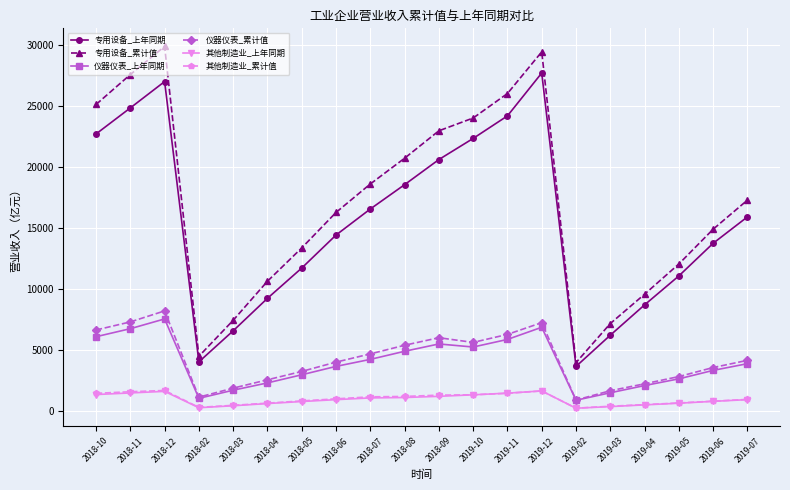

Rank the categories by 专用设备_累计值 value from lowest to highest.

2019-02, 2018-02, 2019-03, 2018-03, 2019-04, 2018-04, 2019-05, 2018-05, 2019-06, 2018-06, 2019-07, 2018-07, 2018-08, 2018-09, 2019-10, 2018-10, 2019-11, 2018-11, 2019-12, 2018-12